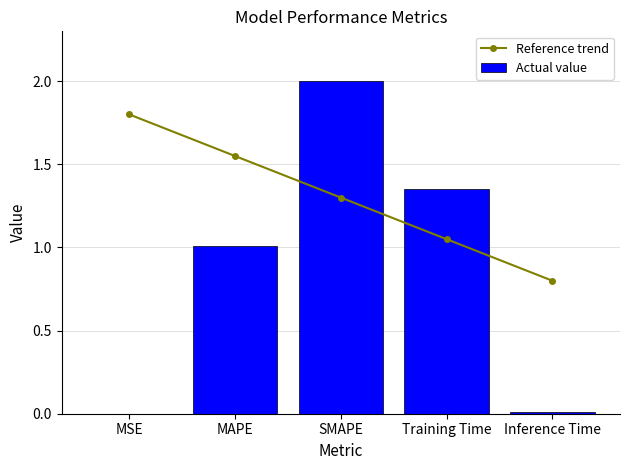

Which series has the largest total across all categories?

Reference trend